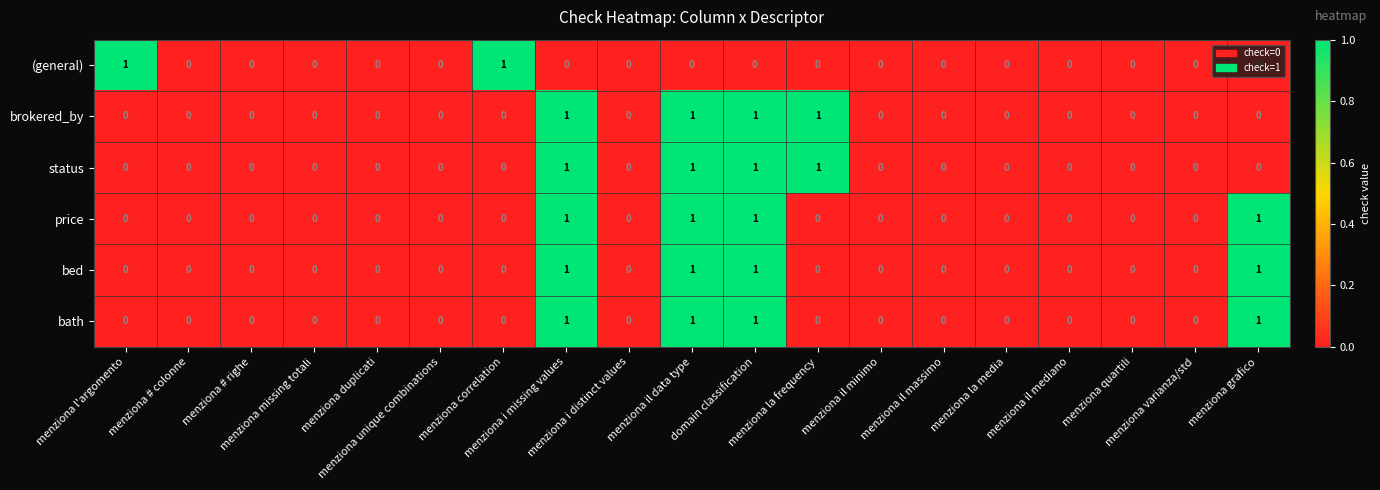

What is the sum of all bed values?

4